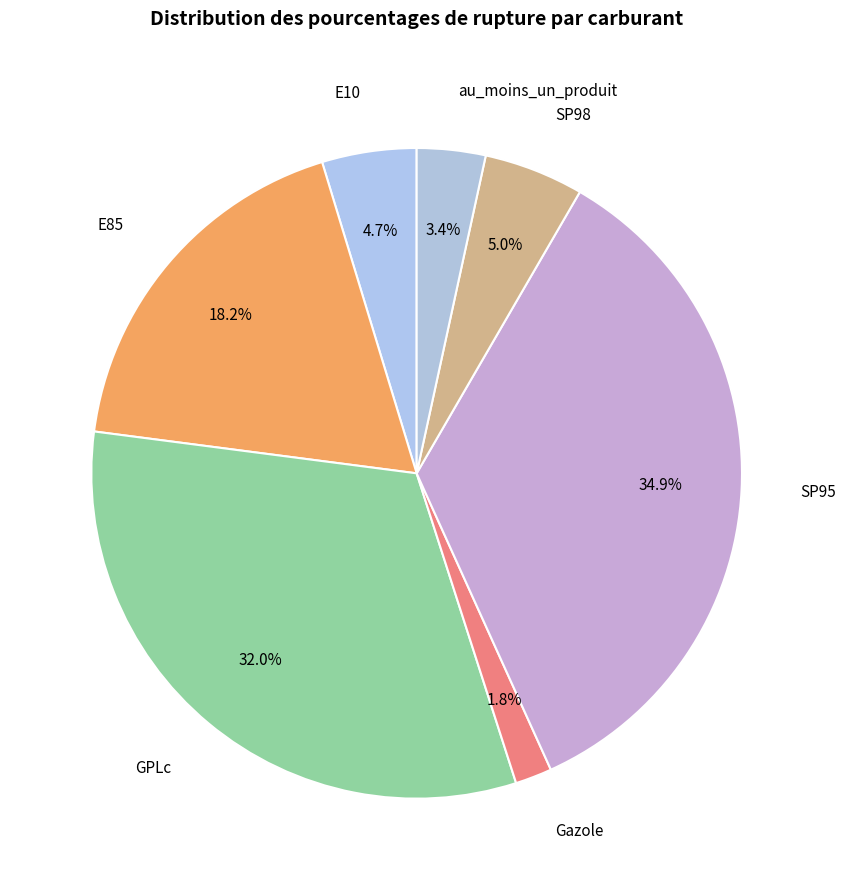

To the nearest percent, what is the average slice percentage?

14%